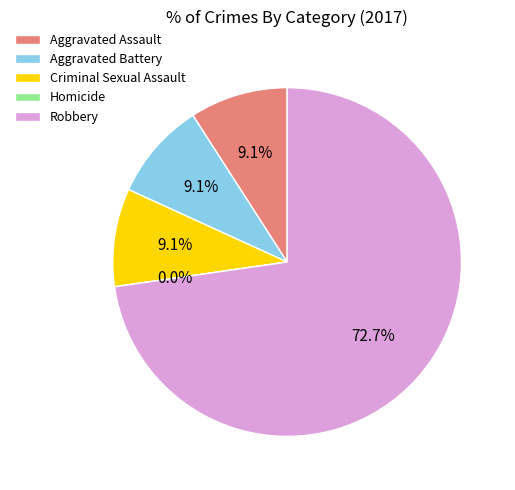

Do Aggravated Battery and Criminal Sexual Assault together represent more than half of the pie?

No